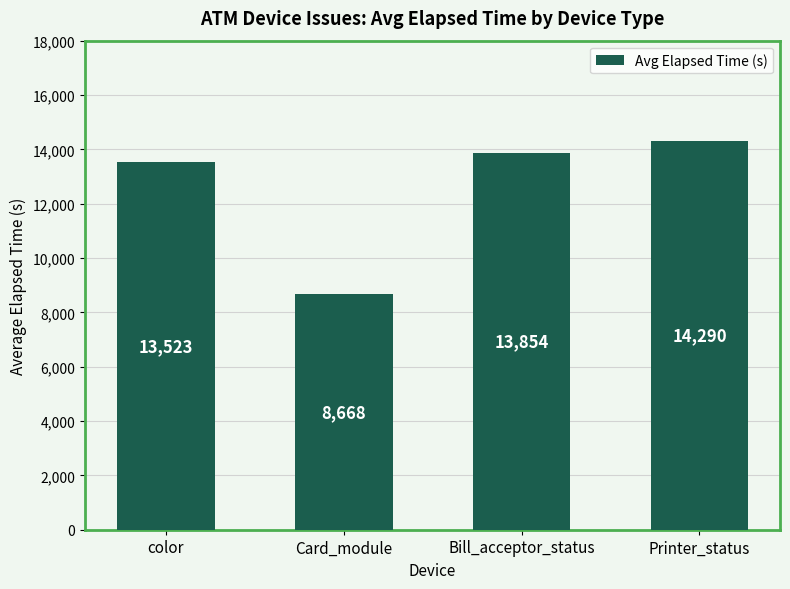

Which label corresponds to the smallest value in the chart?

Card_module